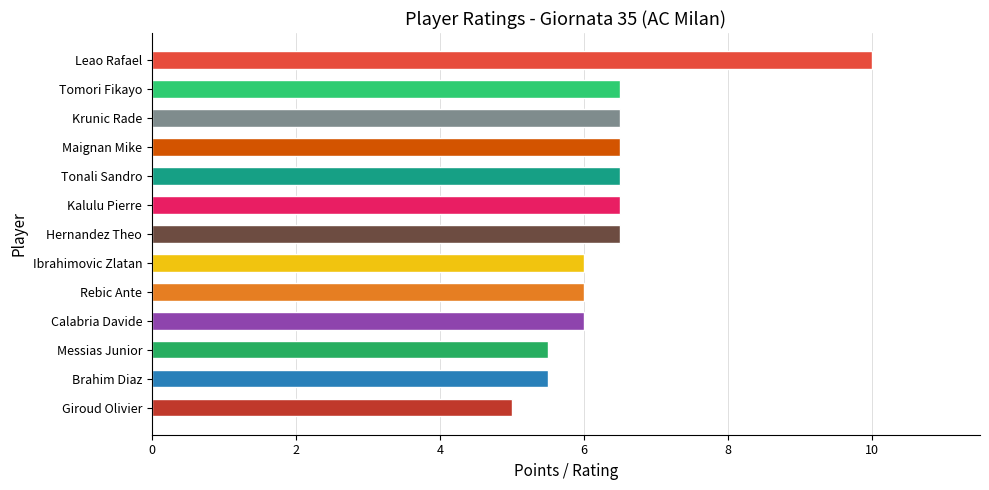

Reading bottom to top, what are all the values shown in this chart?

5.0	5.5	5.5	6.0	6.0	6.0	6.5	6.5	6.5	6.5	6.5	6.5	10.0